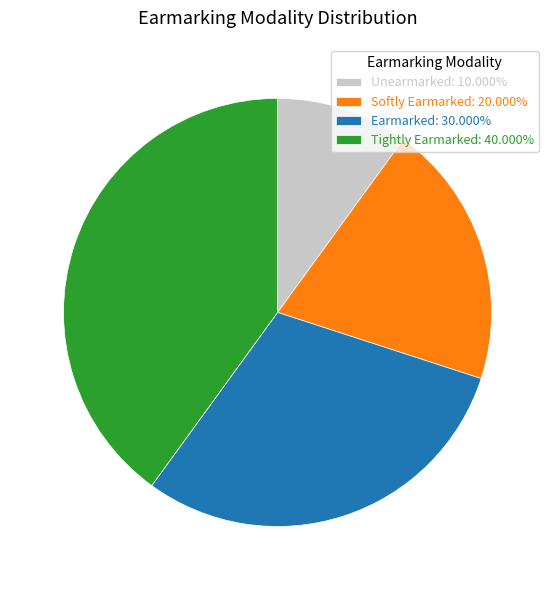

Does any single category account for the majority?

No